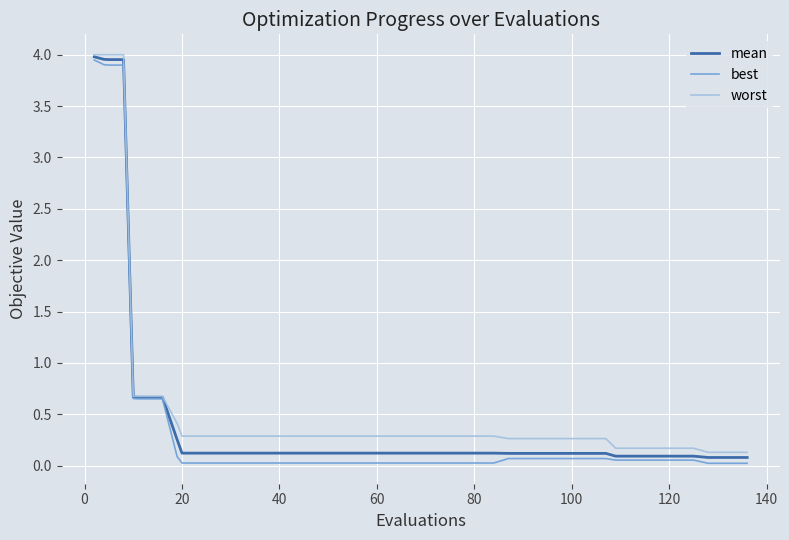

Which series has the widest spread of values?

best